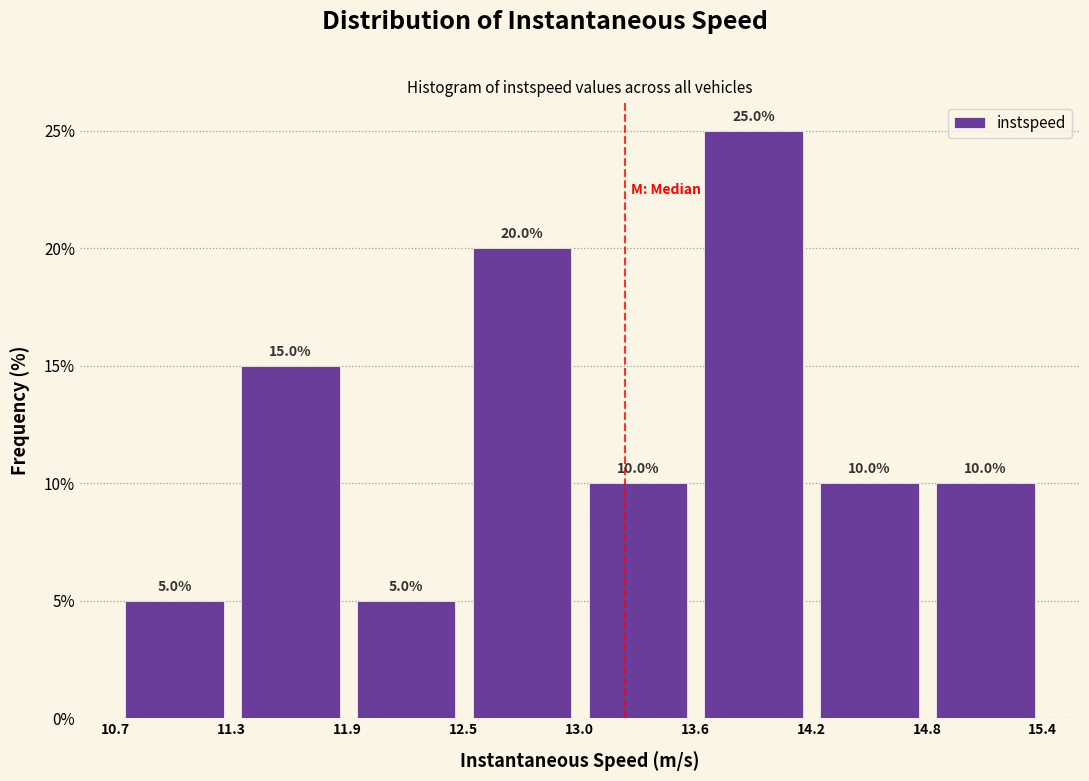

Over which range of the x-axis is the bar tallest?

13.6 to 14.2